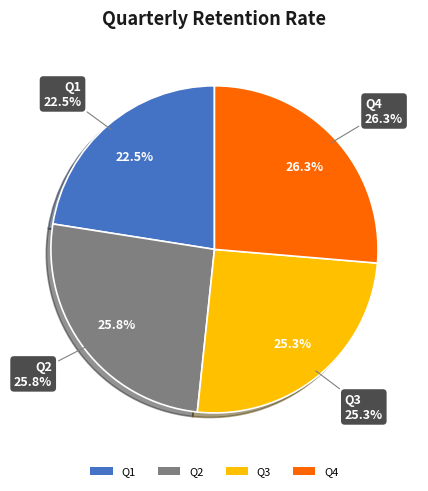

To the nearest percent, what percentage of the pie is Q4?

26%